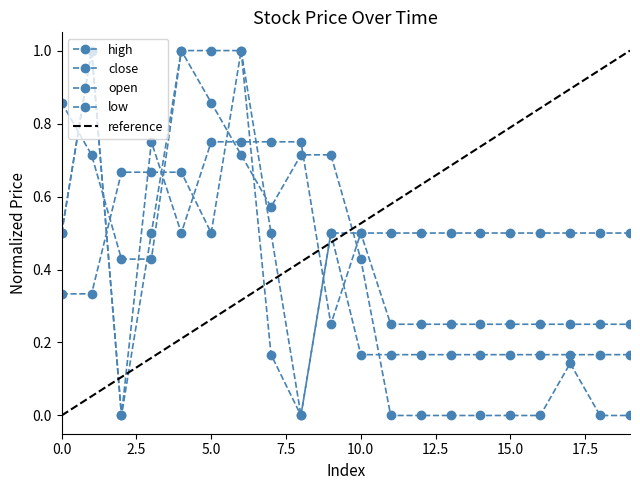

At which category is the sum across all series the highest?

6